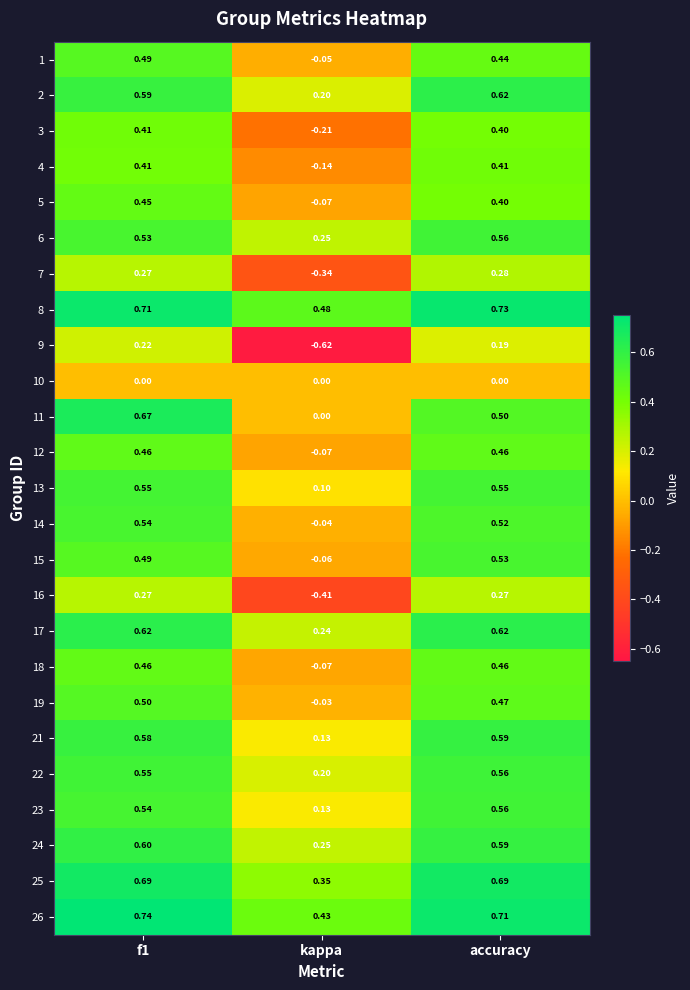

At which label is 13 closest to 0?

kappa